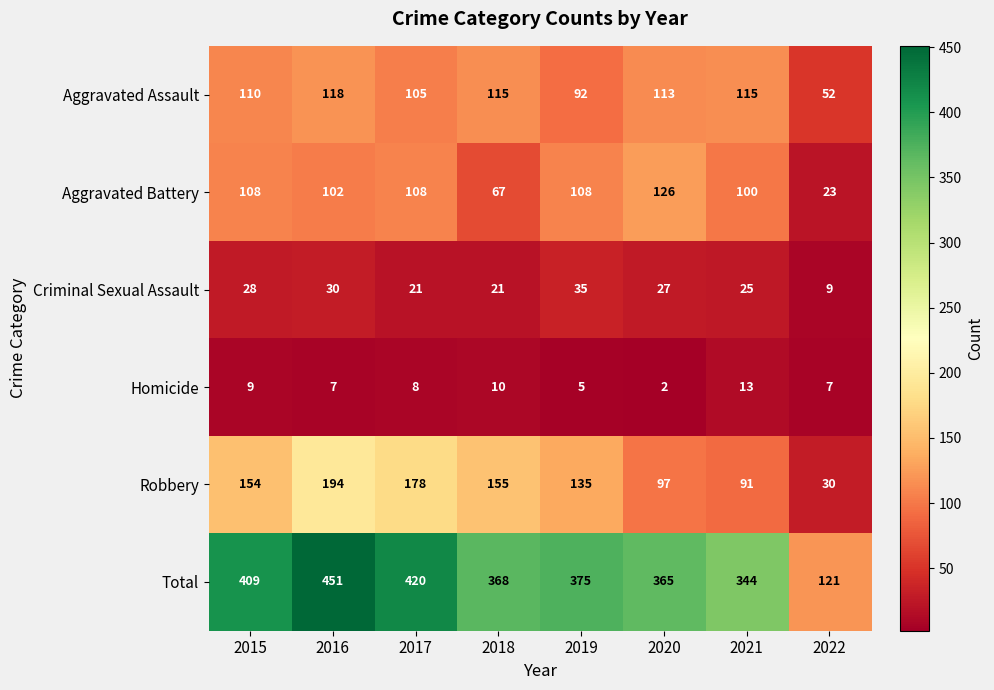

Between 2018 and 2022, which series saw the biggest shift?

Total